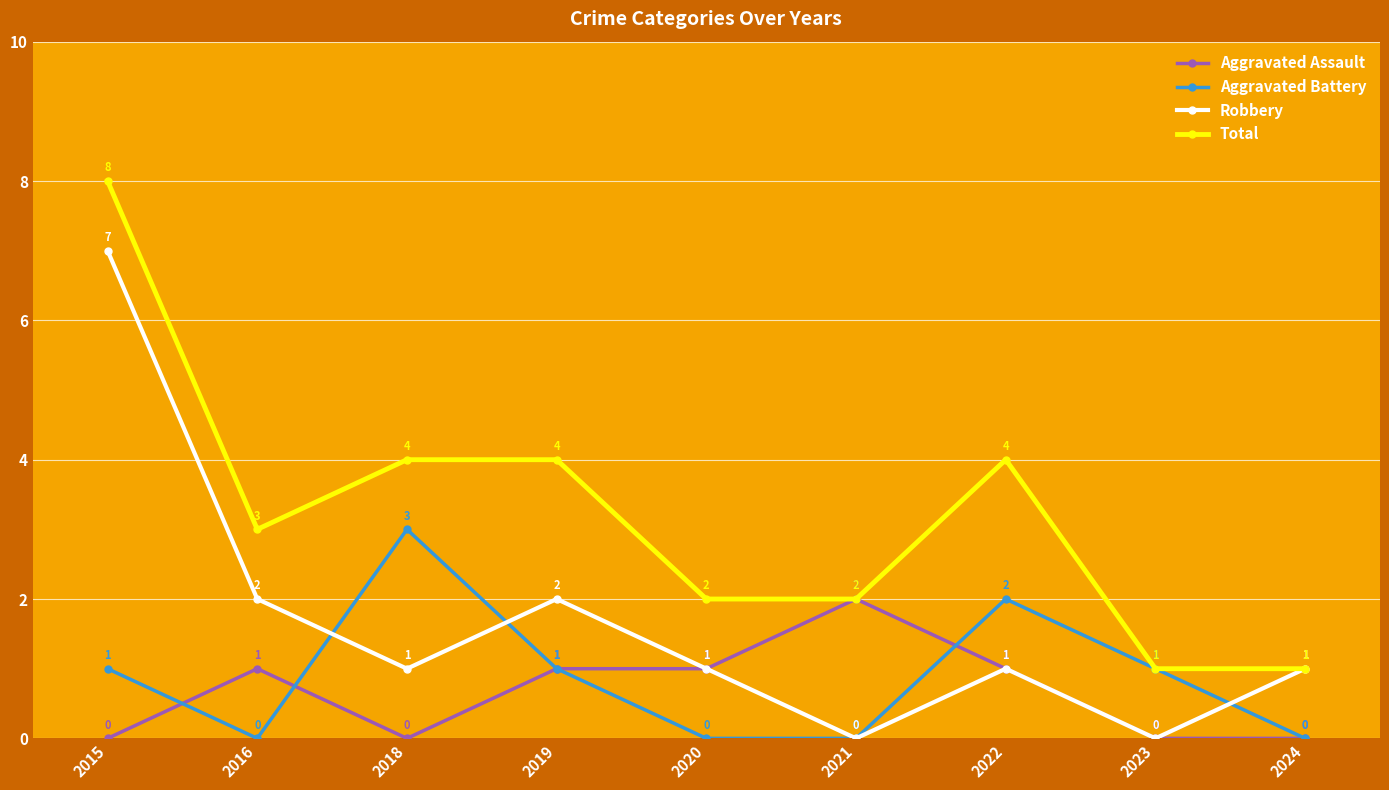

What is the difference between the highest and lowest values at 2018?

4